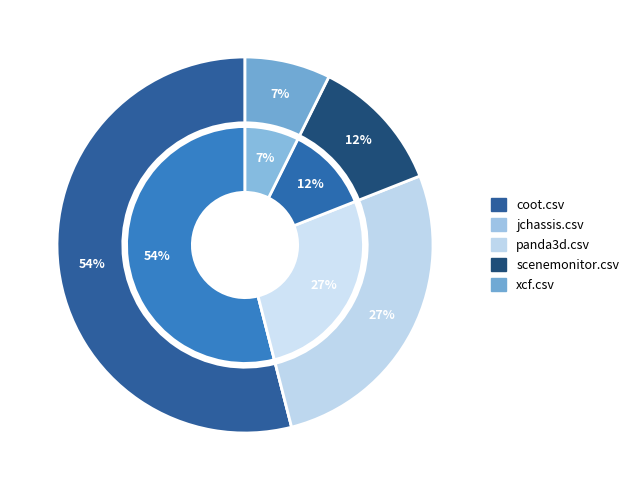

What is the change in value from coot.csv to xcf.csv?

-0.8